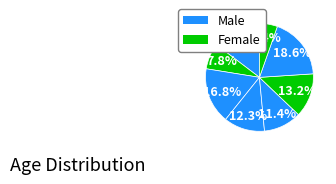

Count the number of slices in the pie.

8